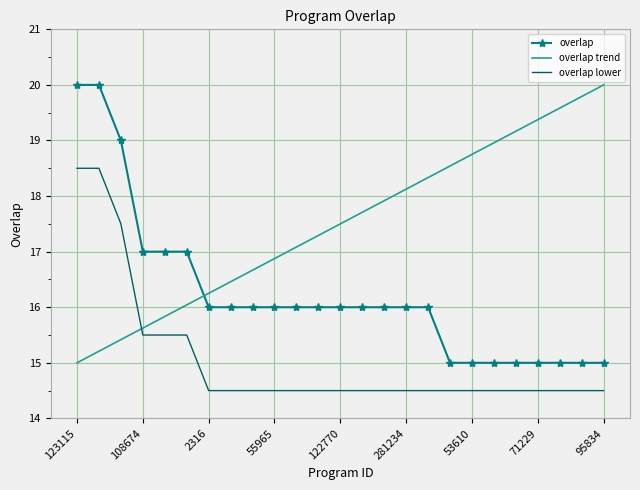

What is the lowest value of the overlap series?

15.0